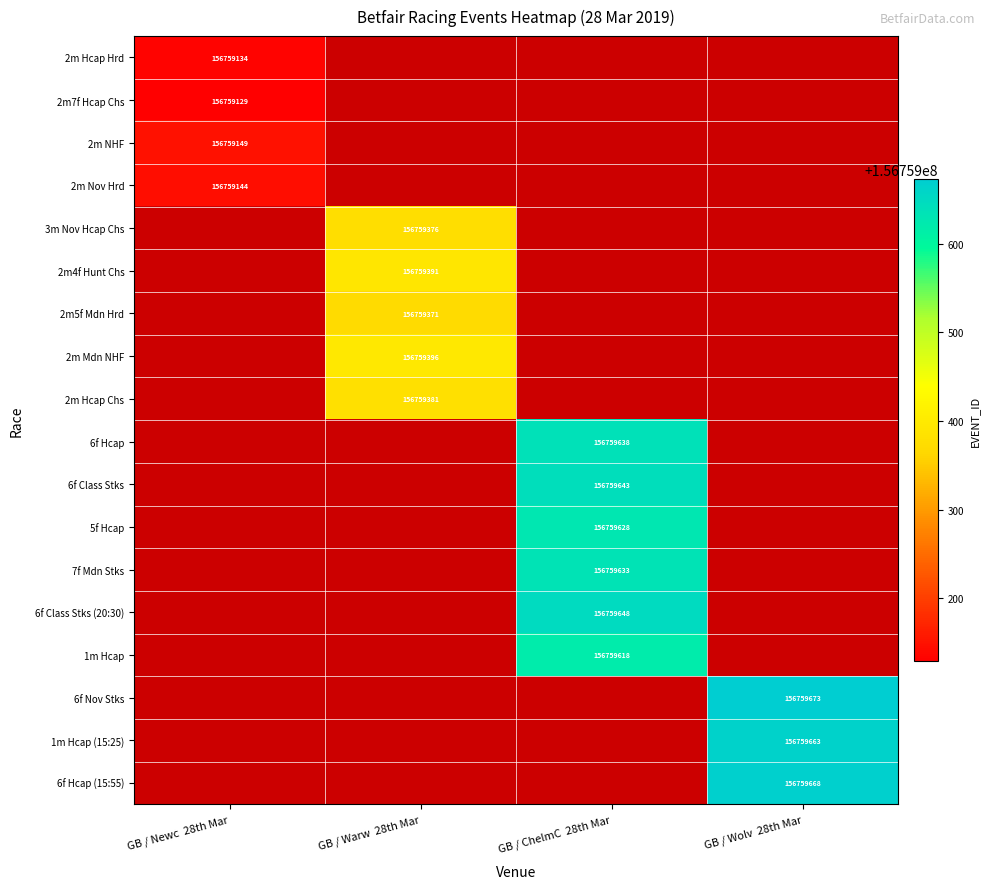

How many data points does each series have?

4